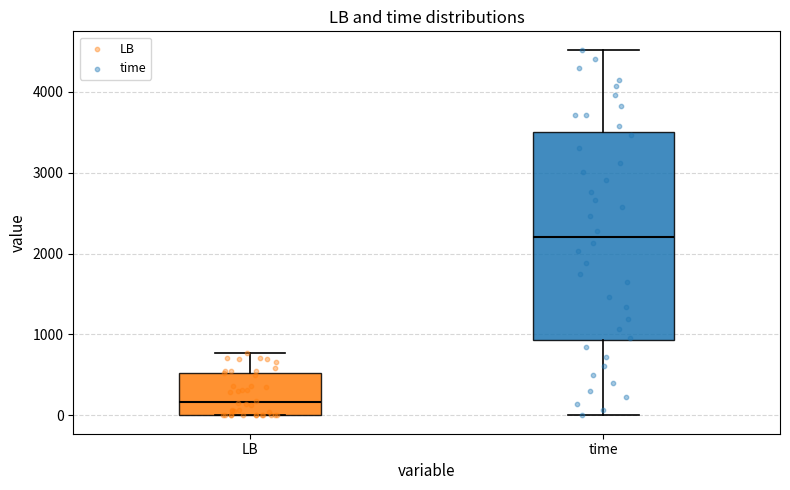

Reading left to right, read every box against the y-axis: the position of its median line, the range the box covers, and the ends of its whiskers. The values are not printed on the chart, so give them approximately, as read against the axis.

LB: median 200, box 0 to 500, whiskers 0 to 800
time: median 2200, box 900 to 3500, whiskers 0 to 4500